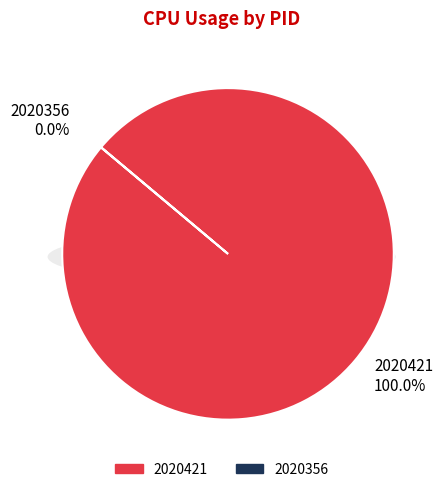

Does 2020356 account for over 50% of the chart?

No